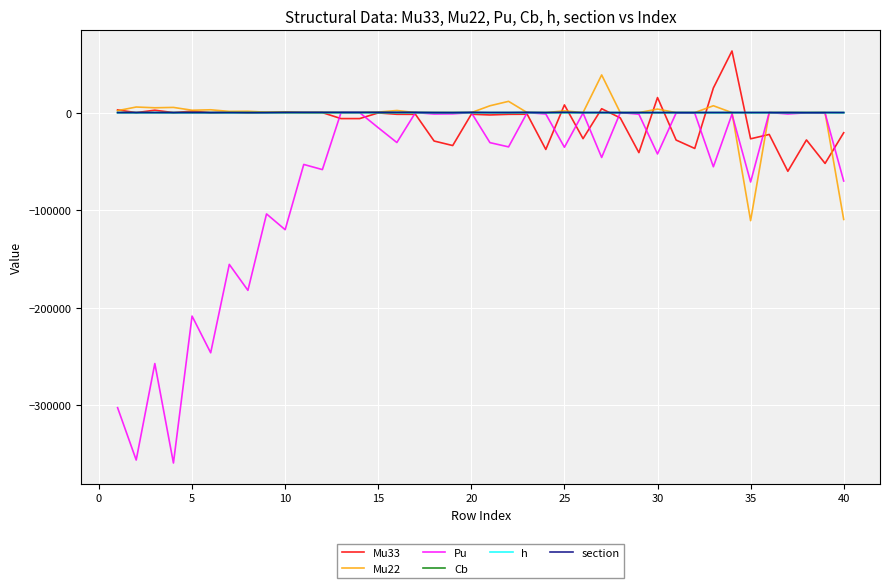

True or false: Cb has more than 2 points higher than both neighbors.

True